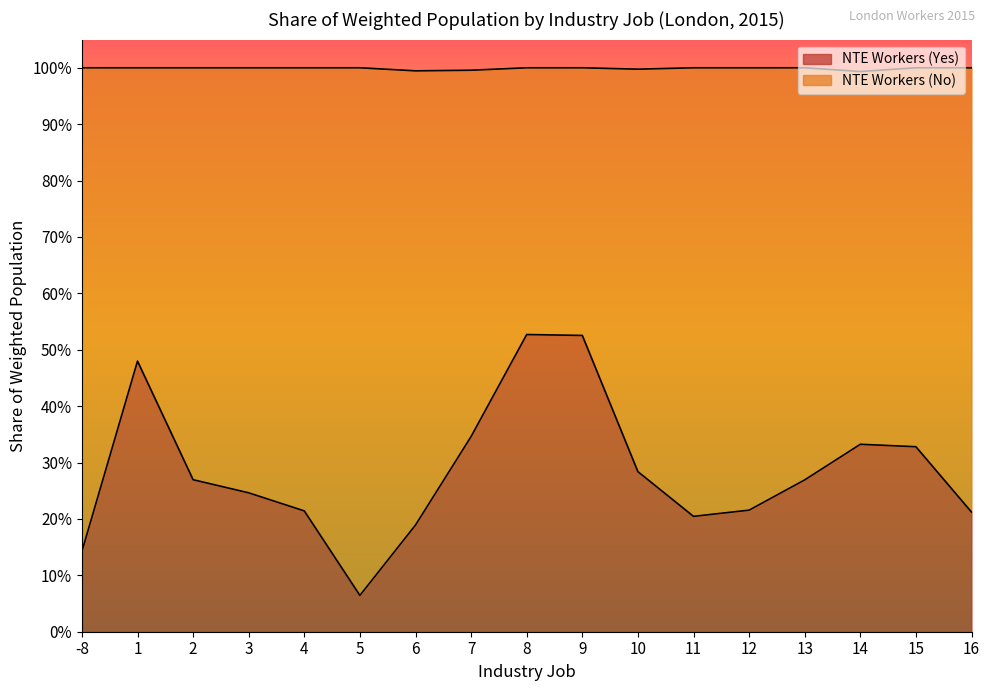

What is the difference between the maximum and minimum values?

0.5